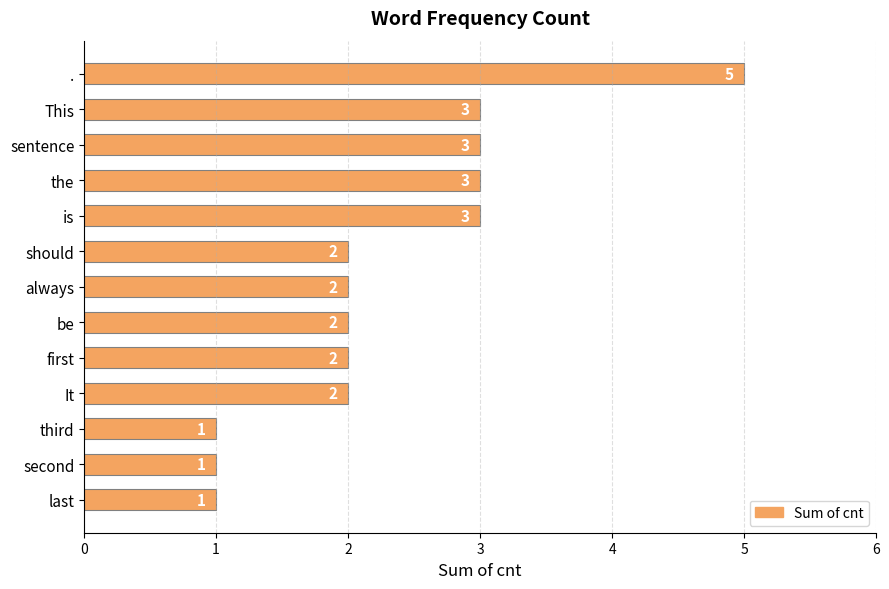

Reading top to bottom, what are all the values shown in this chart?

.=5	This=3	sentence=3	the=3	is=3	should=2	always=2	be=2	first=2	It=2	third=1	second=1	last=1